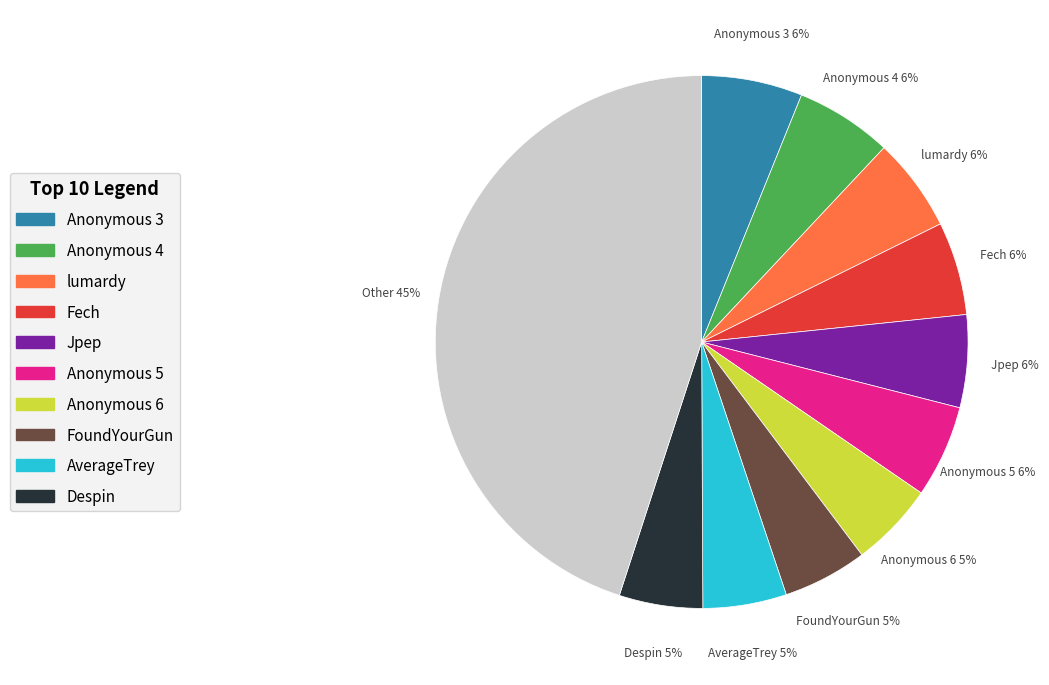

To the nearest percent, what is the difference between the largest and smallest slice percentages?

40%